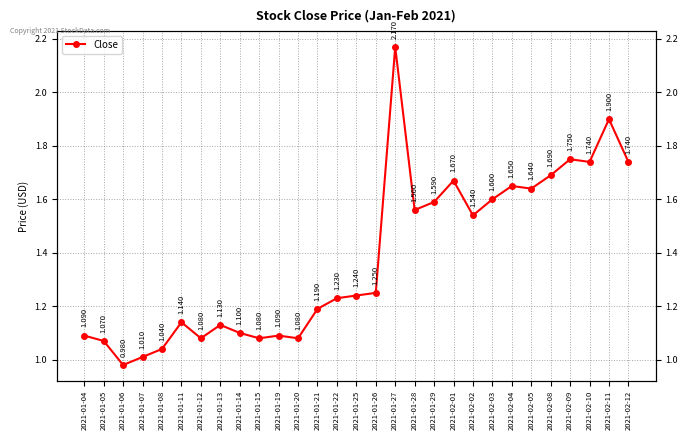

Reading left to right, what are all the values shown in this chart?

1.1	1.1	1.0	1.0	1.0	1.1	1.1	1.1	1.1	1.1	1.1	1.1	1.2	1.2	1.2	1.2	2.2	1.6	1.6	1.7	1.5	1.6	1.6	1.6	1.7	1.8	1.7	1.9	1.7